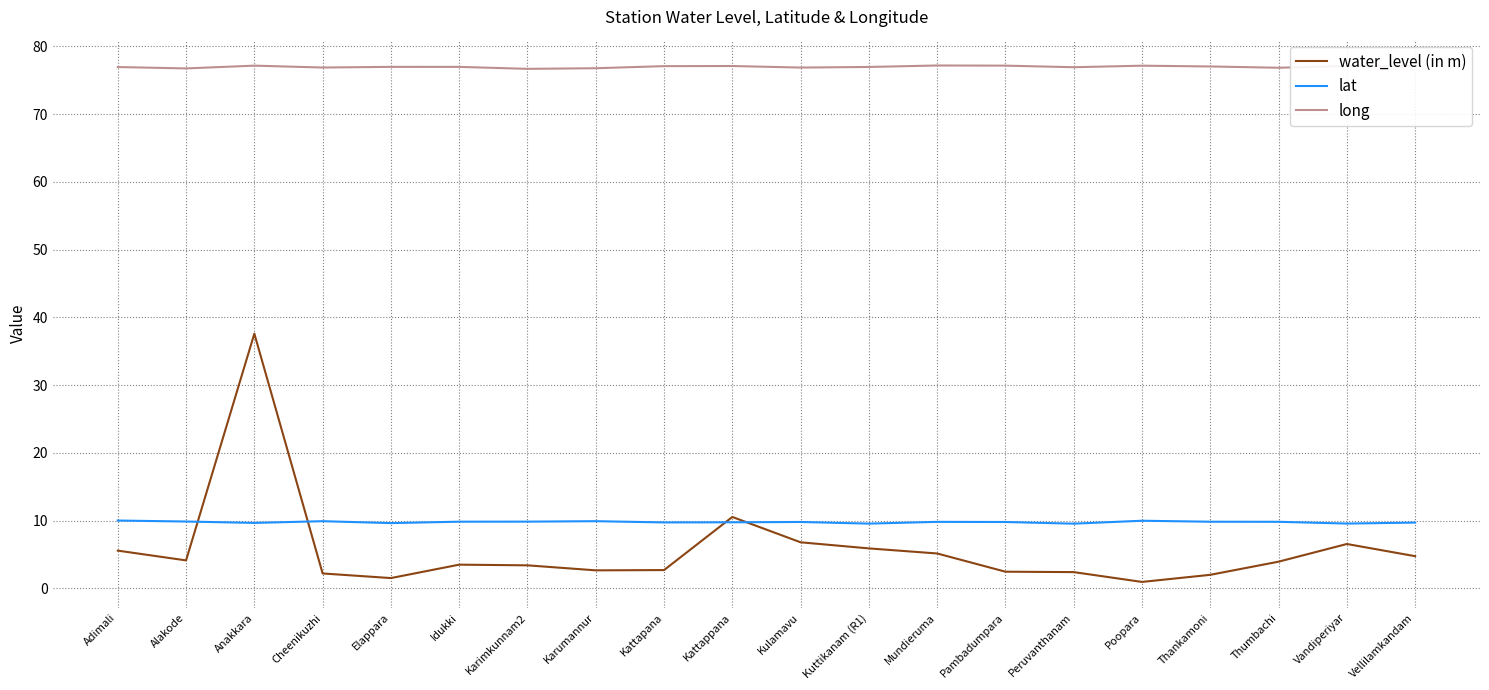

At which category is the sum across all series the highest?

Anakkara